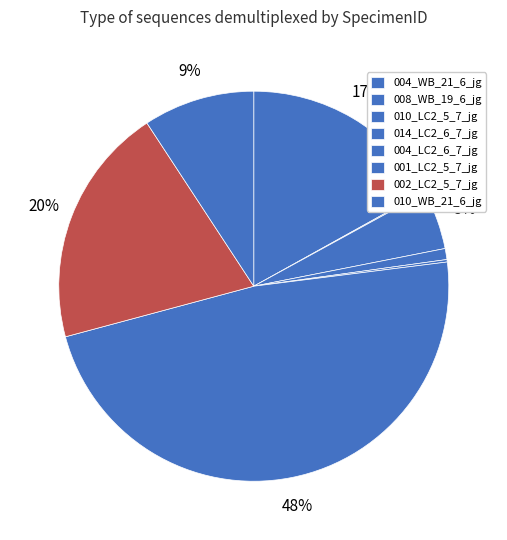

Is 004_WB_21_6_jg the majority of the pie?

No